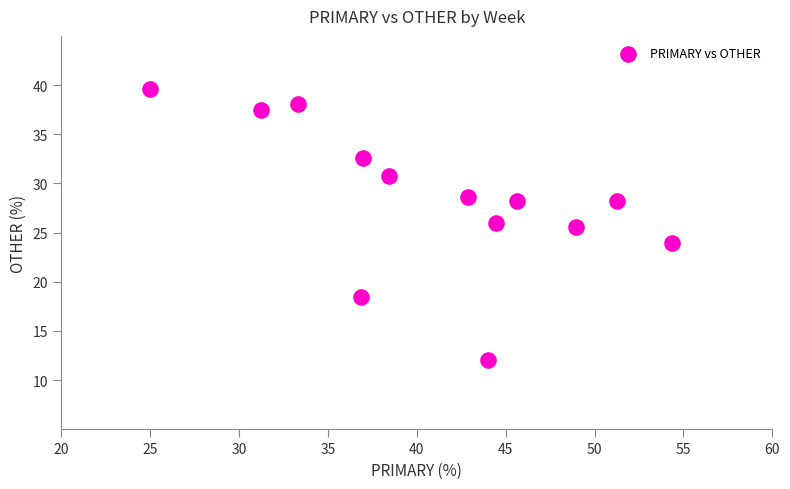

What is the range of X values (max minus min)?

29.3